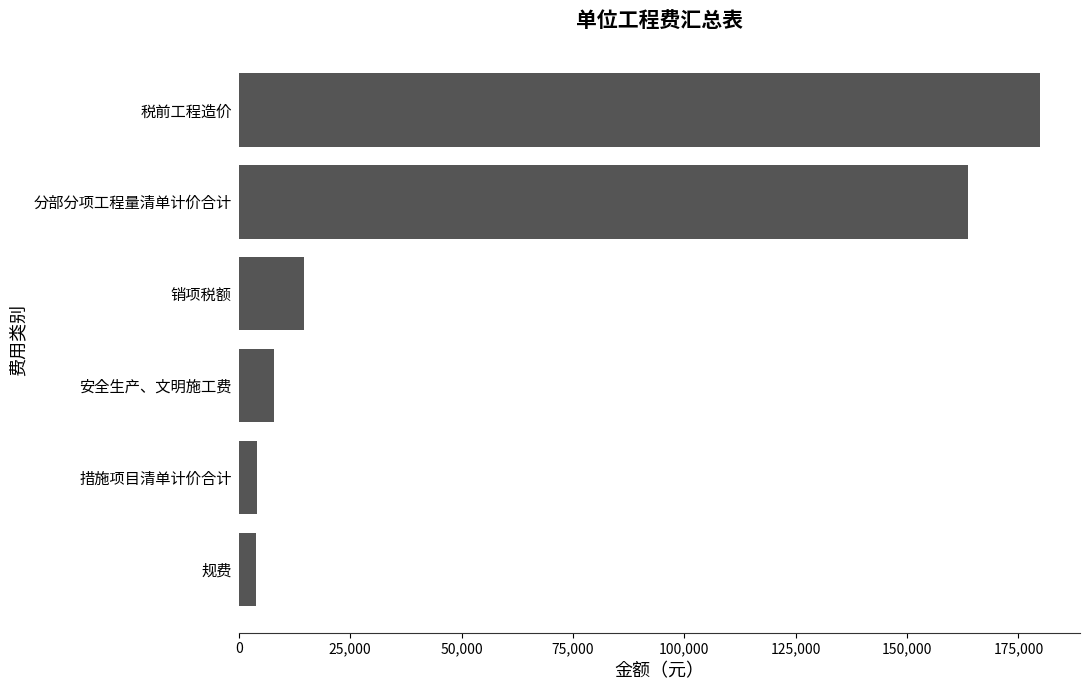

What is the smallest value displayed?

3876.0